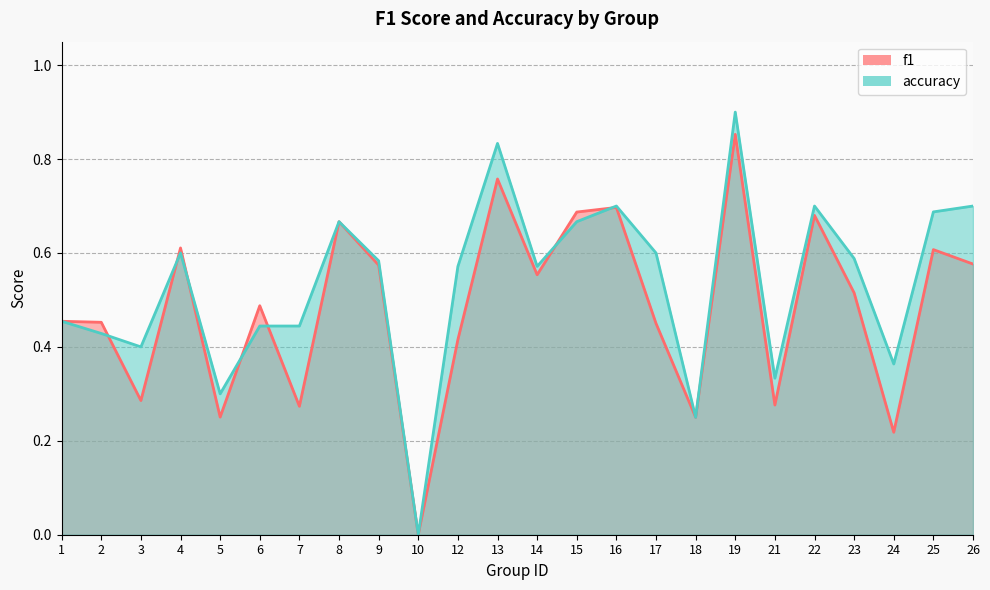

Which series has the widest spread of values?

accuracy